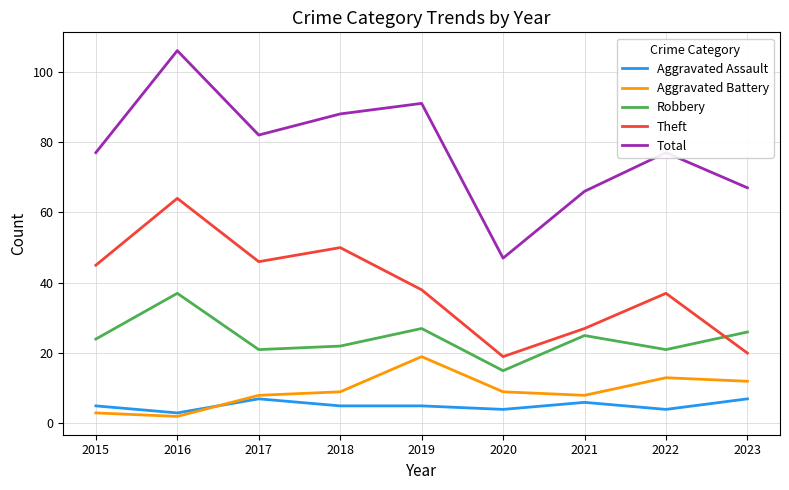

What is the sum of all Aggravated Battery values?

83